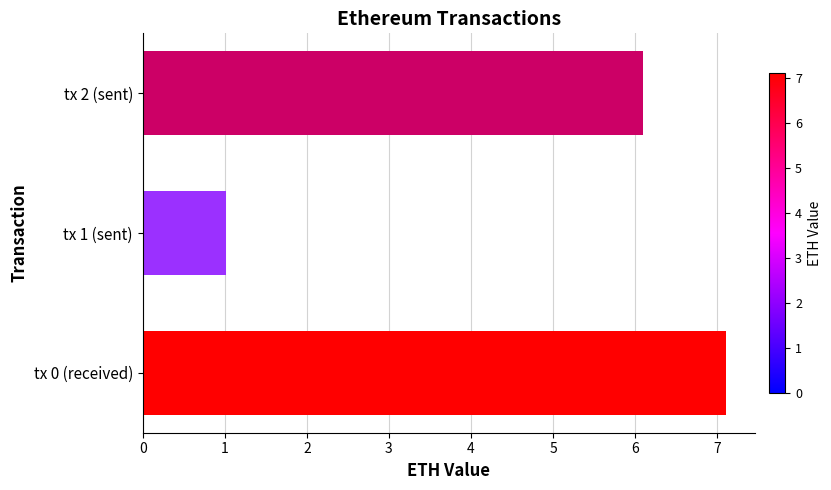

The value at tx 1 (sent) is 1.0. True or false?

True